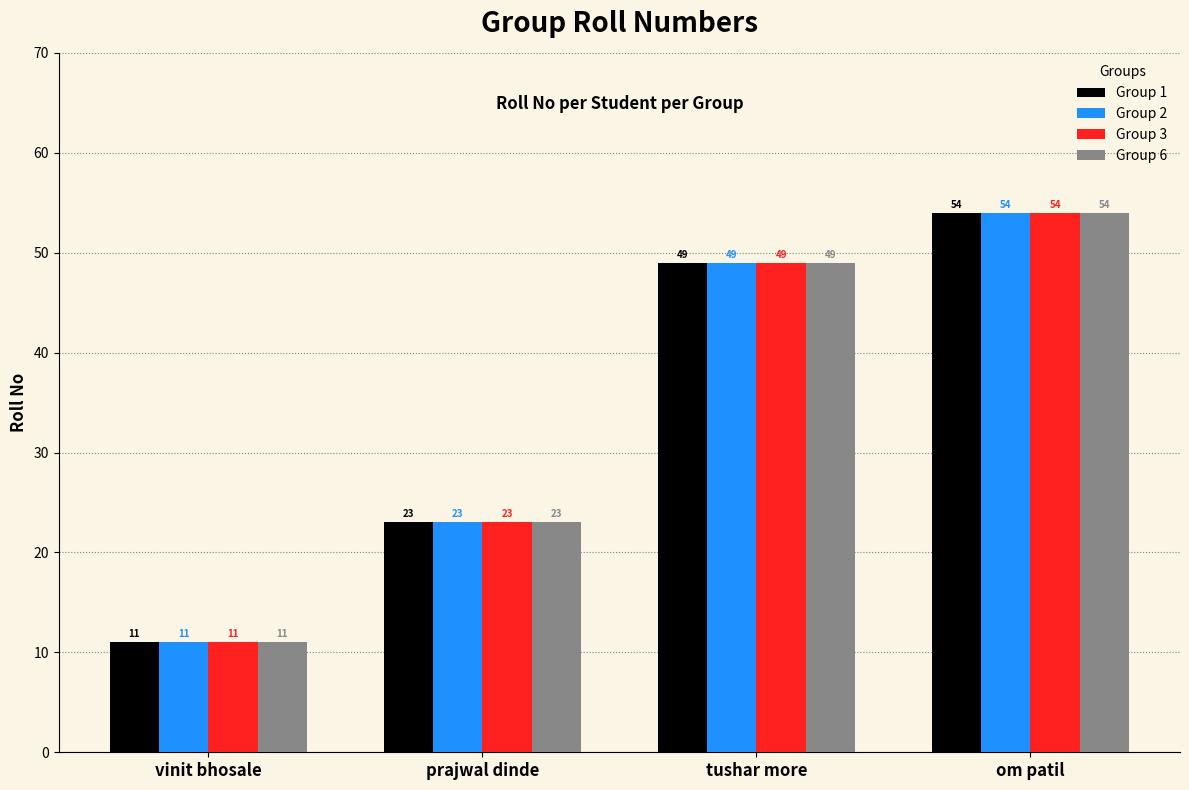

At which category is the sum across all series the highest?

om patil